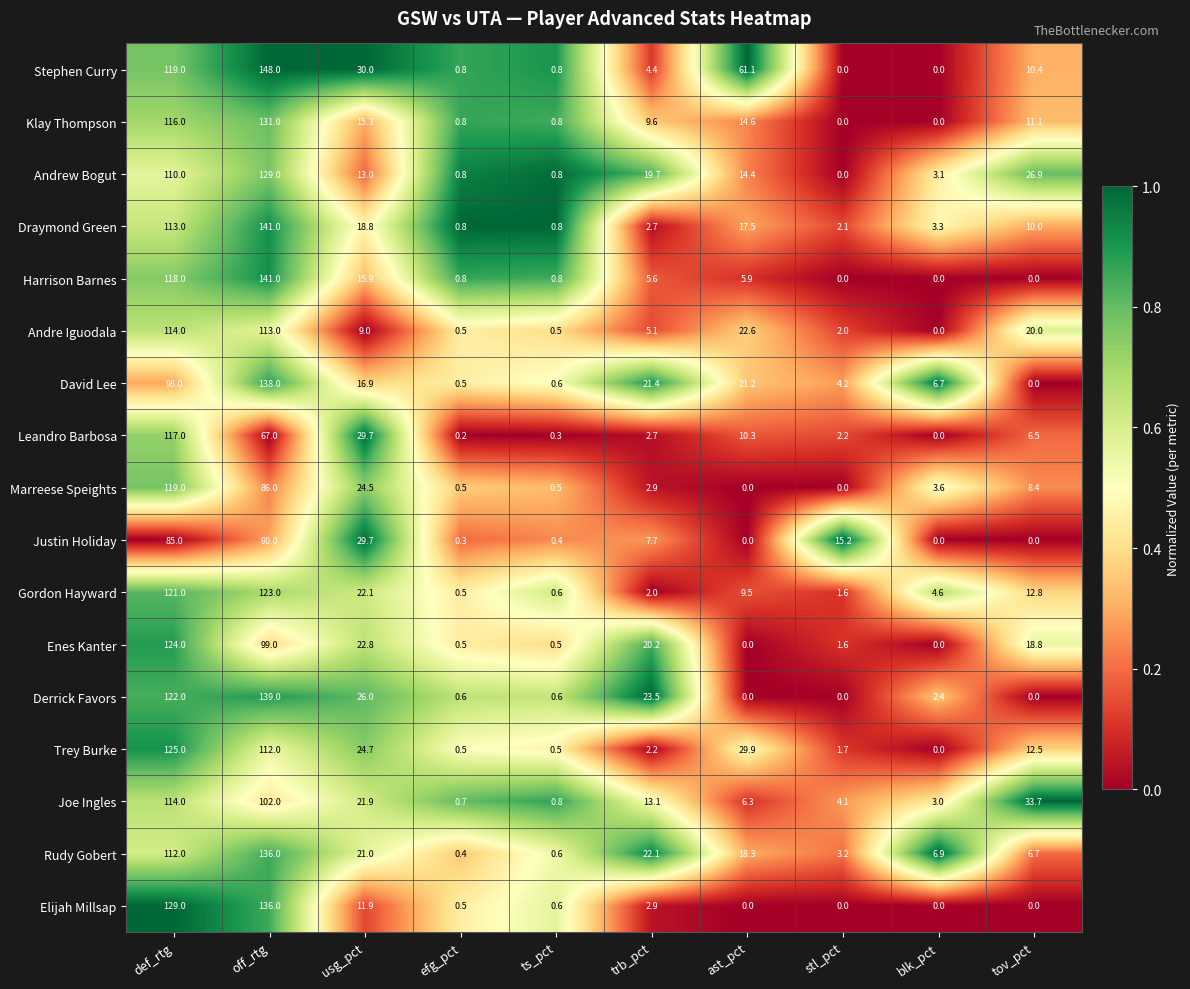

Which series has the largest total across all categories?

Stephen Curry